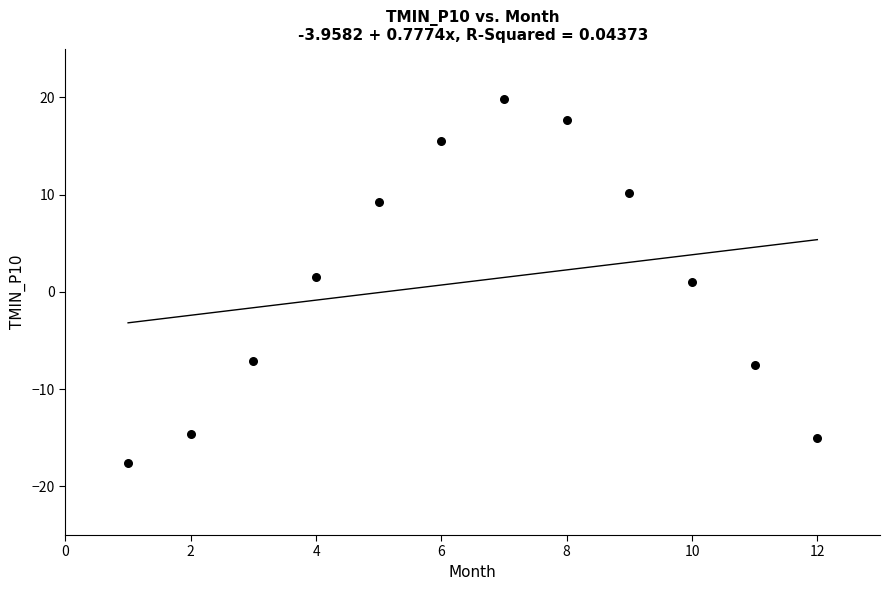

What is the range of X values (max minus min)?

11.0